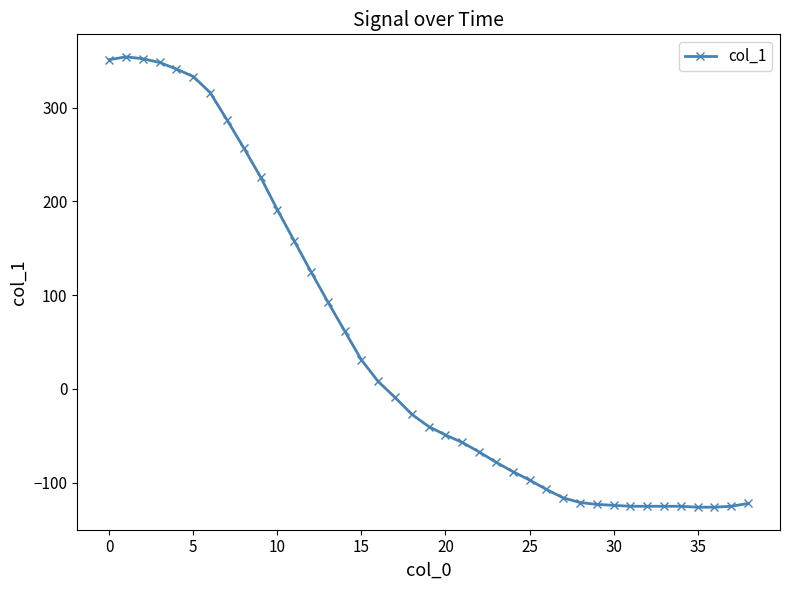

What is the difference between the second highest and minimum values?

478